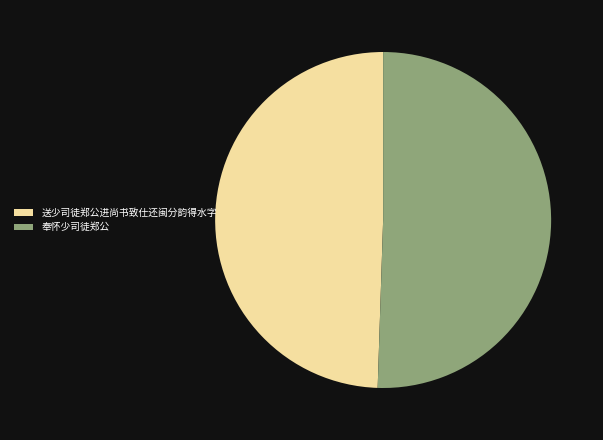

Which has a higher value, 送少司徒郑公进尚书致仕还闽分韵得水字 or 奉怀少司徒郑公?

奉怀少司徒郑公